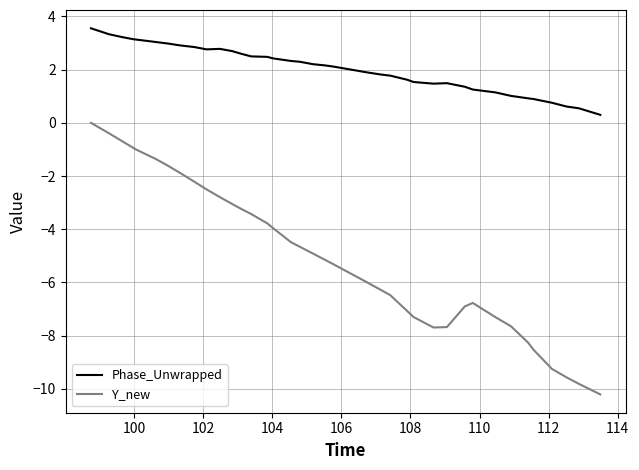

How many negative values does the Y_new series have?

39